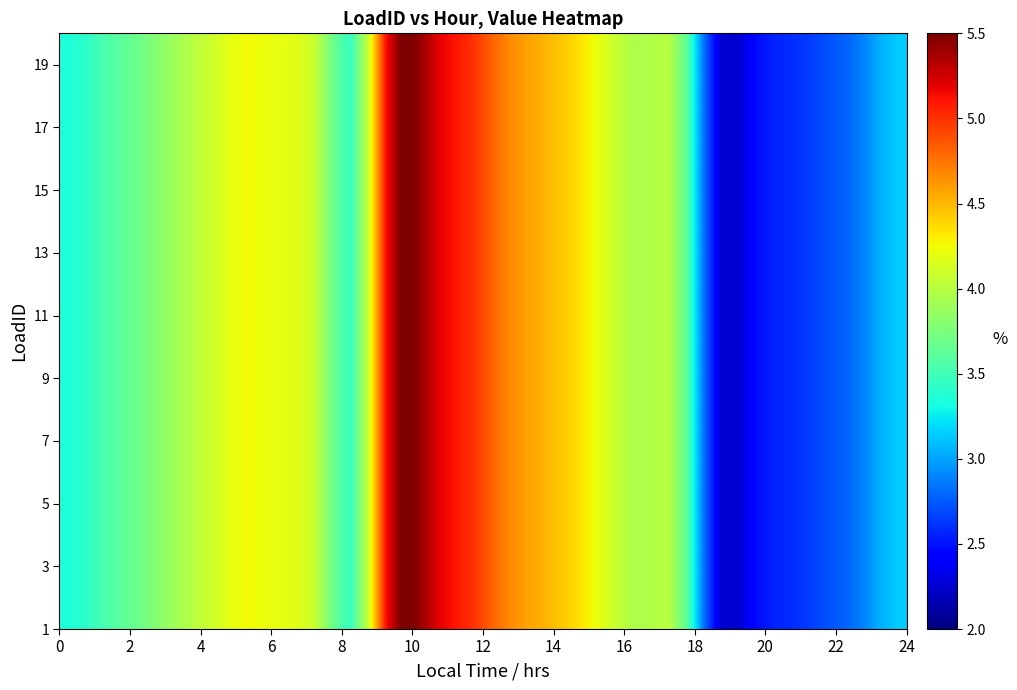

What is the minimum value shown in the chart?

2.3